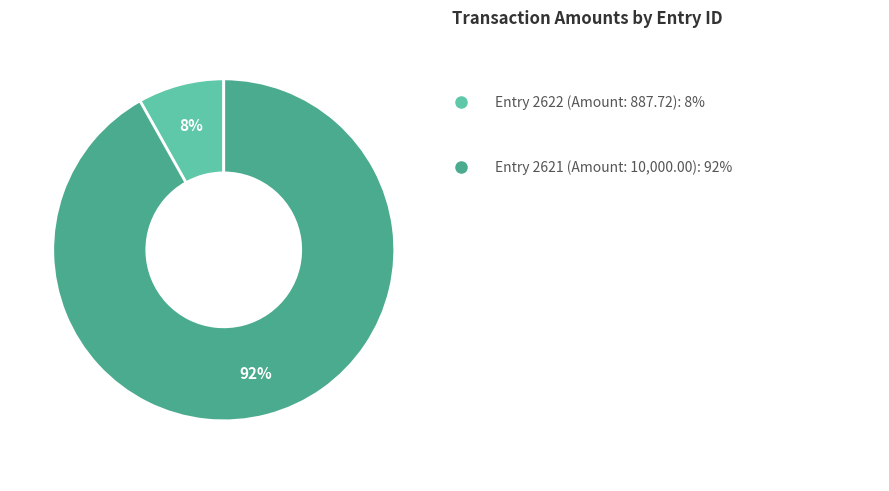

Is there a majority slice in this chart?

Yes